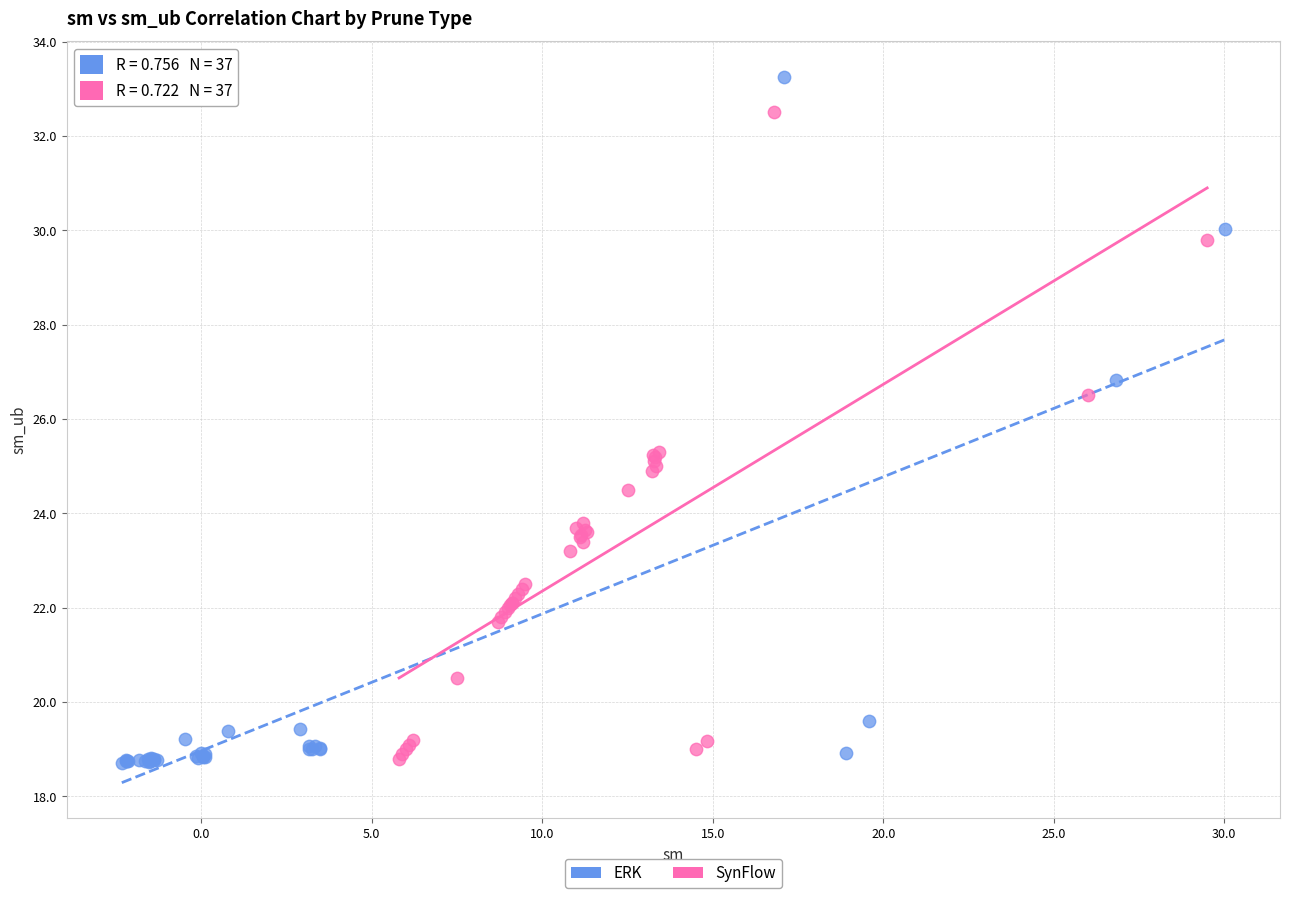

Which series reaches the maximum Y coordinate?

ERK